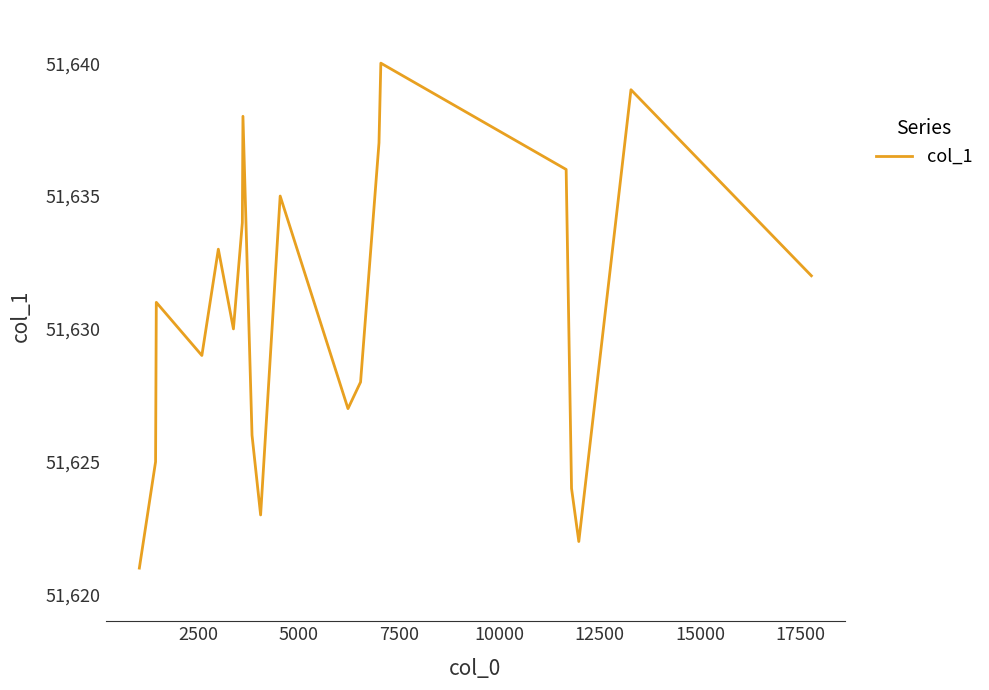

What is the smallest value displayed?

51621